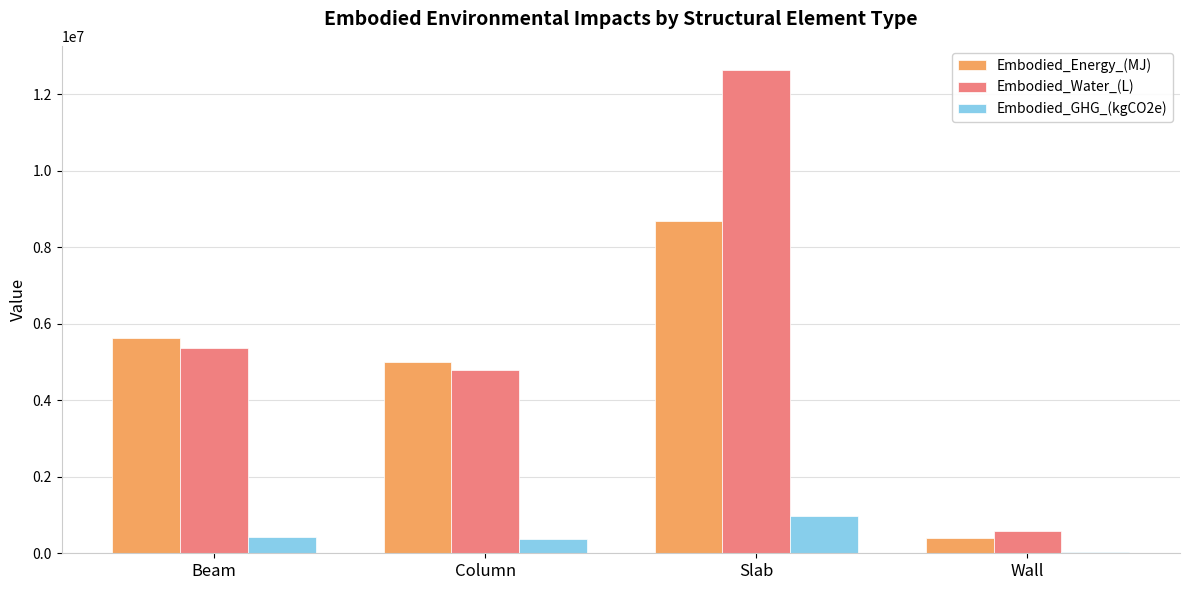

Which series has the largest range (max minus min)?

Embodied_Water_(L)